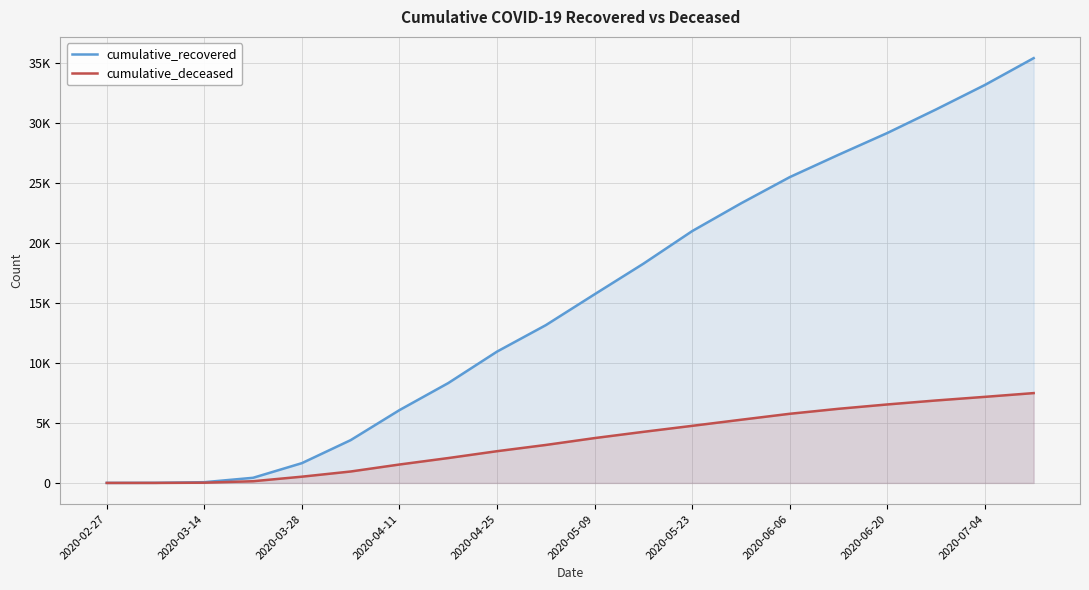

At which label is cumulative_deceased closest to 3745?

2020-05-09